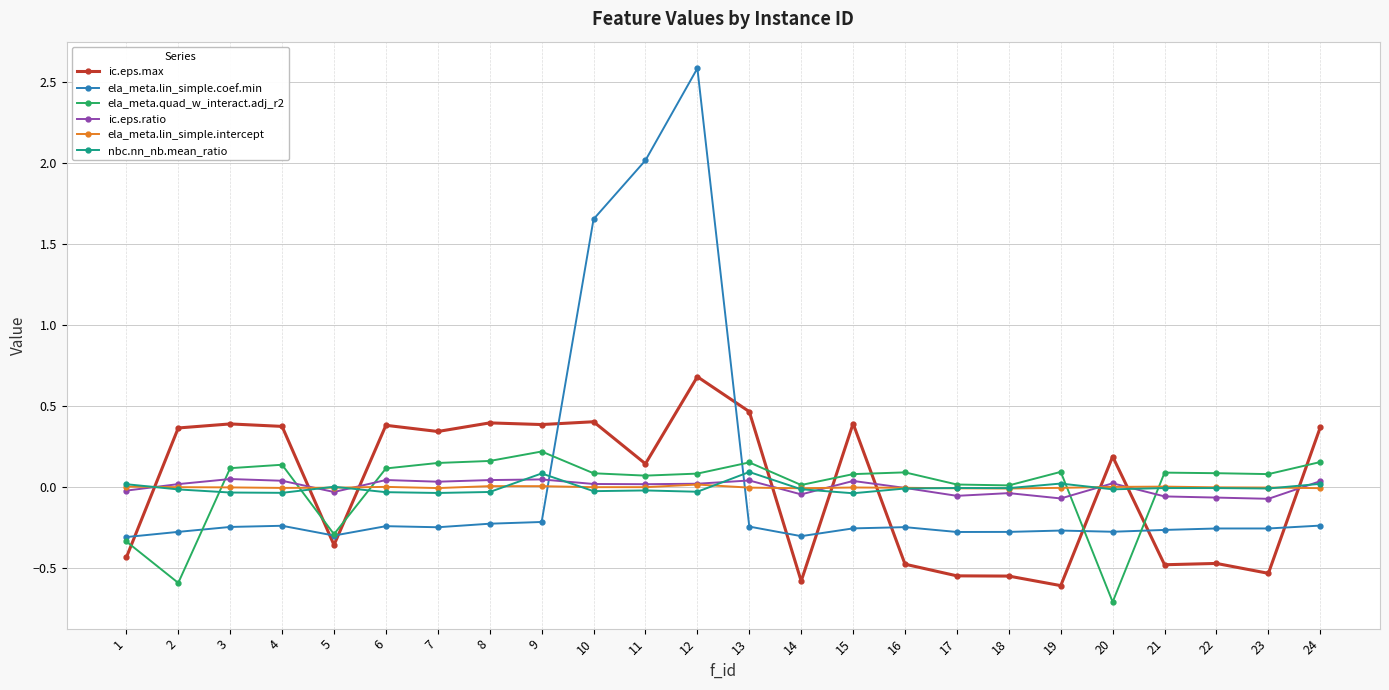

What is the smallest value displayed?

-0.7